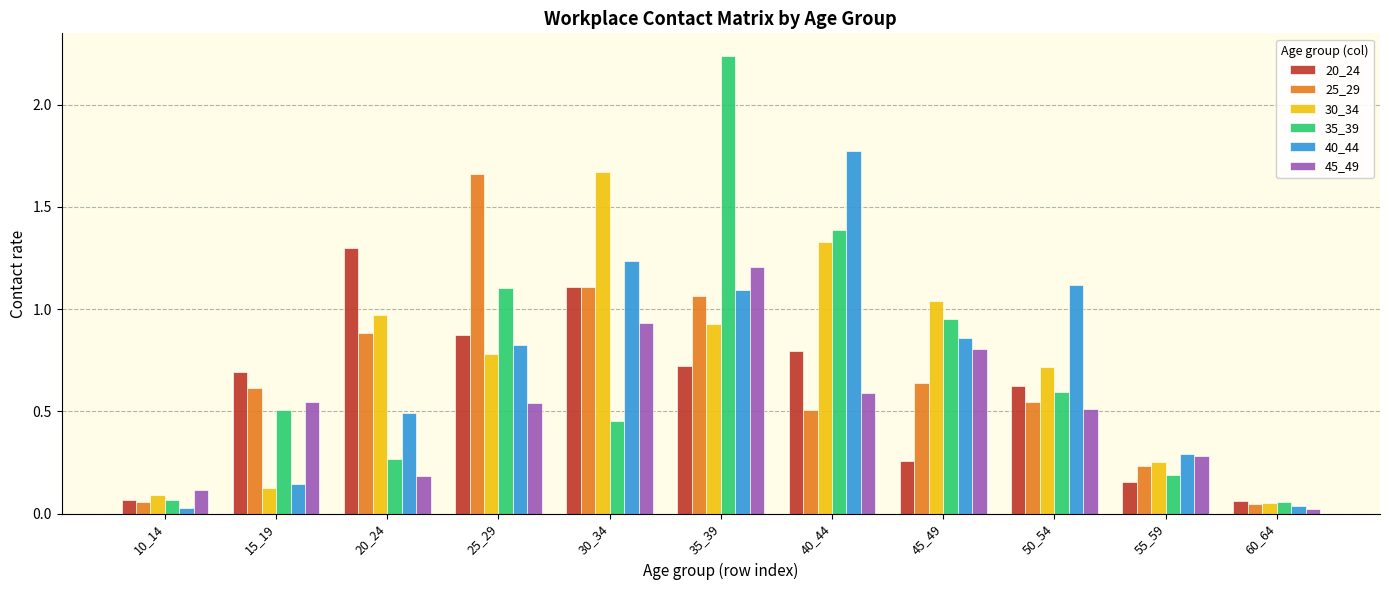

Is the value of 25_29 at 30_34 greater than the value of 35_39 at 40_44?

No